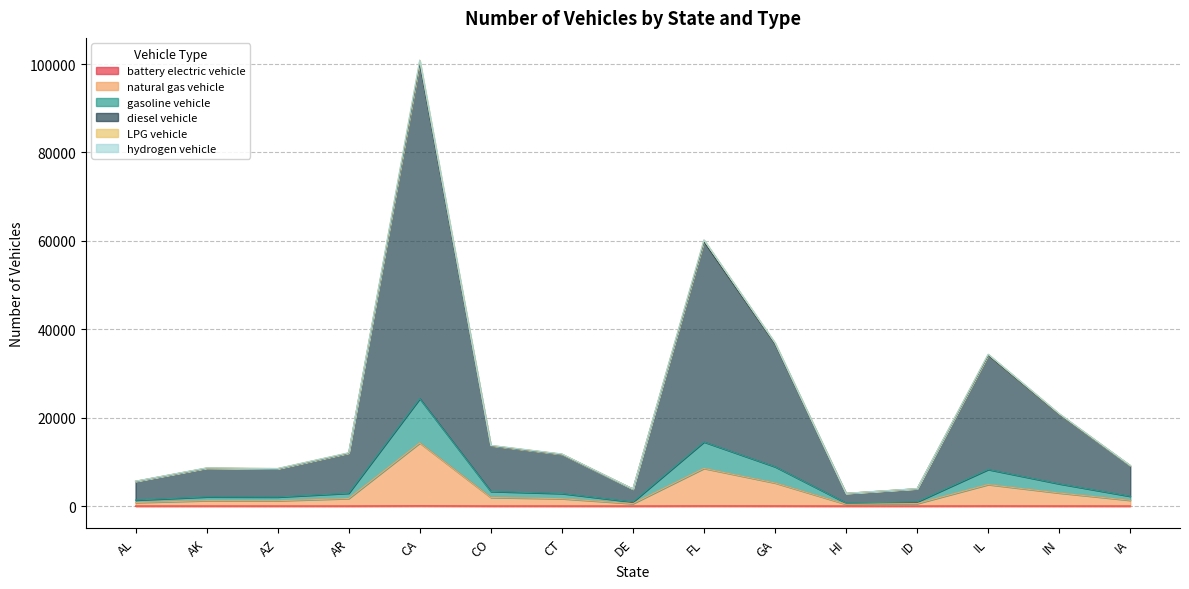

Where is the first local minimum for LPG vehicle?

AZ